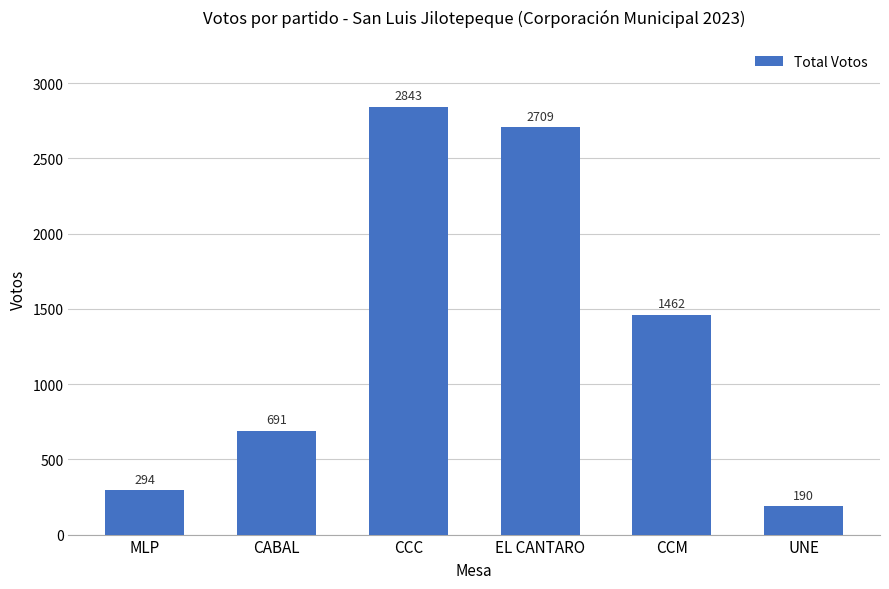

Between UNE and CABAL, which is larger?

CABAL